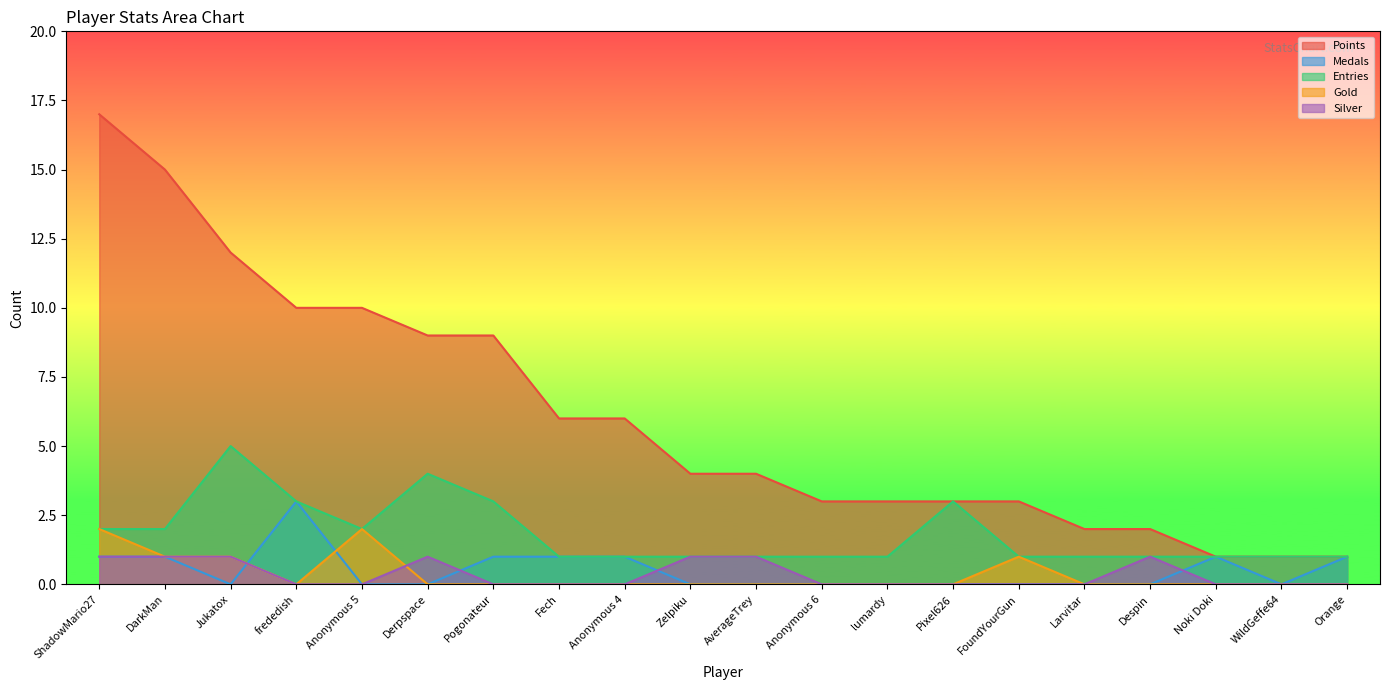

Rank the series at ShadowMario27 from highest to lowest value.

Points, Entries, Gold, Medals, Silver